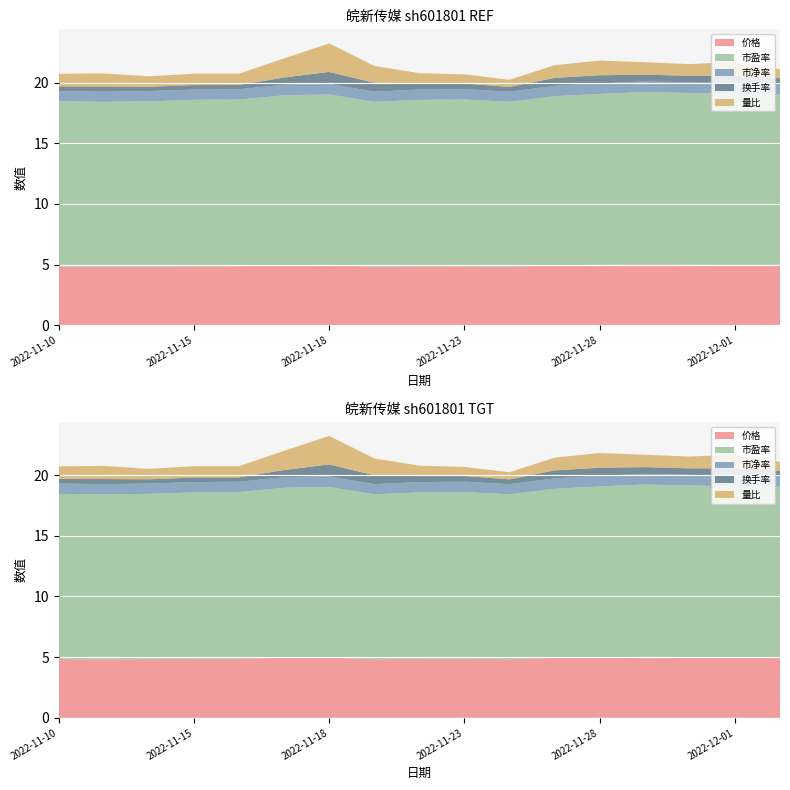

Reading left to right, list all the values displayed in this chart.

价格: 4.8	4.8	4.8	4.9	4.9	5.0	5.0	4.8	4.9	4.9	4.8	4.9	5.0	5.0	5.0	5.0	5.0
市盈率: 13.6	13.6	13.6	13.7	13.7	14.0	14.0	13.6	13.7	13.7	13.6	13.9	14.1	14.2	14.1	14.1	14.1
市净率: 0.8	0.8	0.8	0.8	0.8	0.9	0.9	0.8	0.8	0.8	0.8	0.9	0.9	0.9	0.9	0.9	0.9
换手率: 0.4	0.4	0.3	0.4	0.3	0.6	1.0	0.7	0.5	0.5	0.4	0.7	0.7	0.6	0.5	0.6	0.4
量比: 1.0	1.1	0.9	0.9	0.9	1.6	2.4	1.4	0.8	0.8	0.6	1.1	1.2	1.0	1.0	1.1	0.7